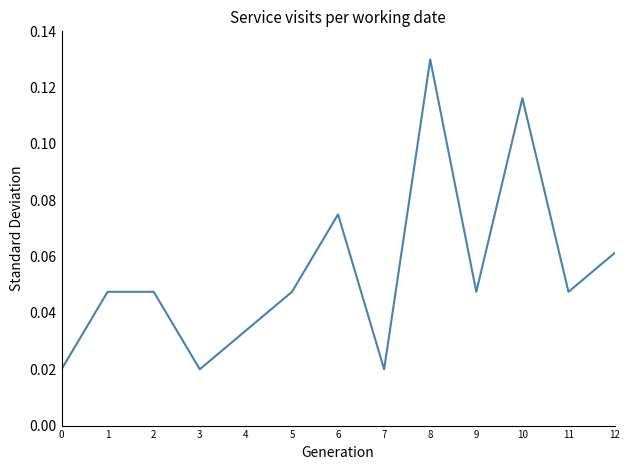

Which has a higher value, 6 or 8?

8